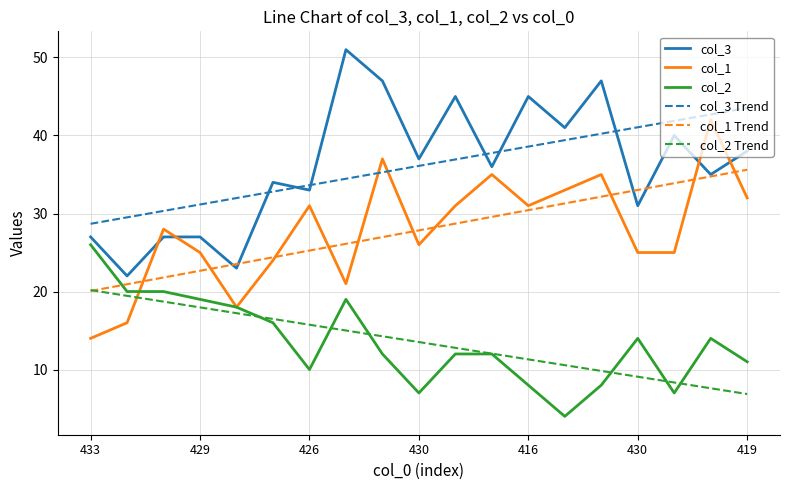

True or false: col_1 Trend and col_3 Trend intersect in this chart.

False